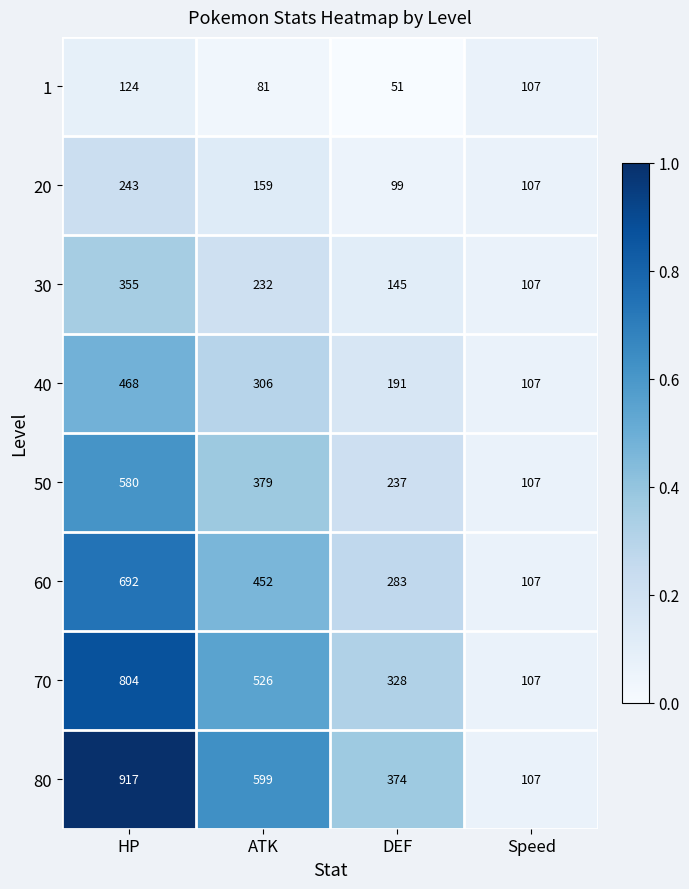

What value does the 20 series have at HP, to the nearest 10?

240